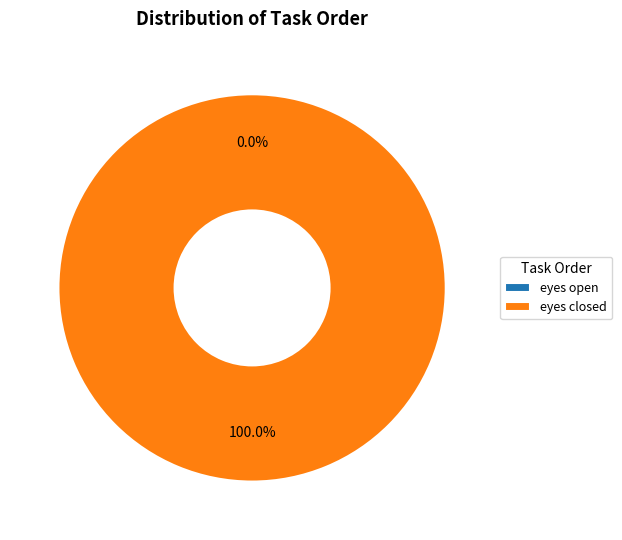

True or false: eyes open accounts for 0% of the total.

True